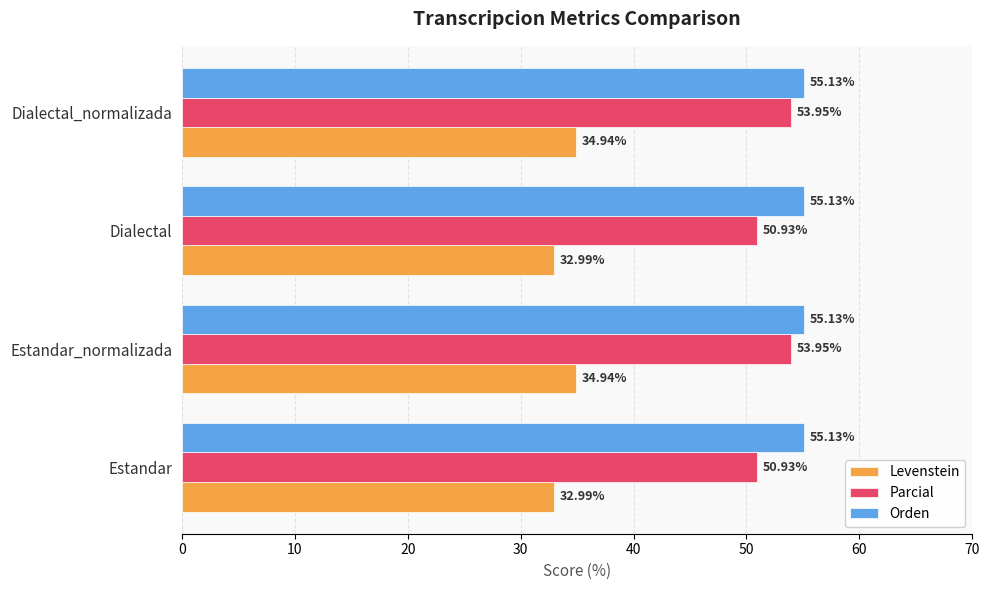

At how many categories does at least one series exceed 38?

4